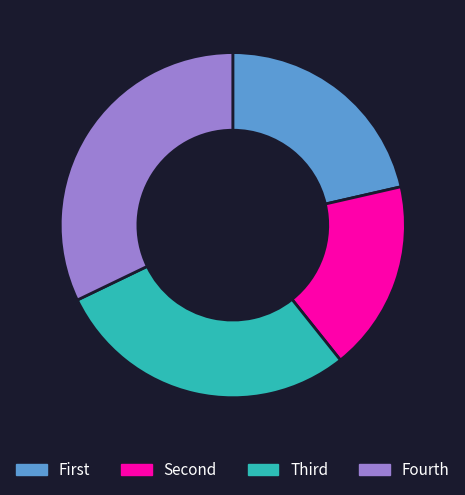

Is there any slice that represents more than half of the pie?

No